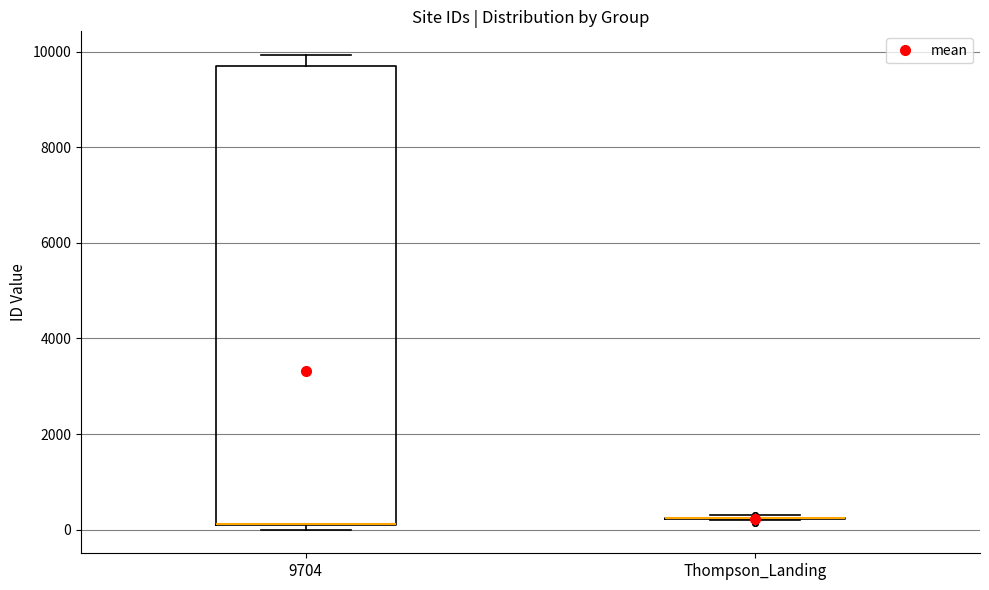

Reading left to right, read every box against the y-axis: the position of its median line, the range the box covers, and the ends of its whiskers. The values are not printed on the chart, so give them approximately, as read against the axis.

9704: median 200 (drawn on the box's lower edge), box 200 to 9800, whiskers 0 to 10000
Thompson_Landing: box collapsed to a line at 200, whiskers 200 to 400